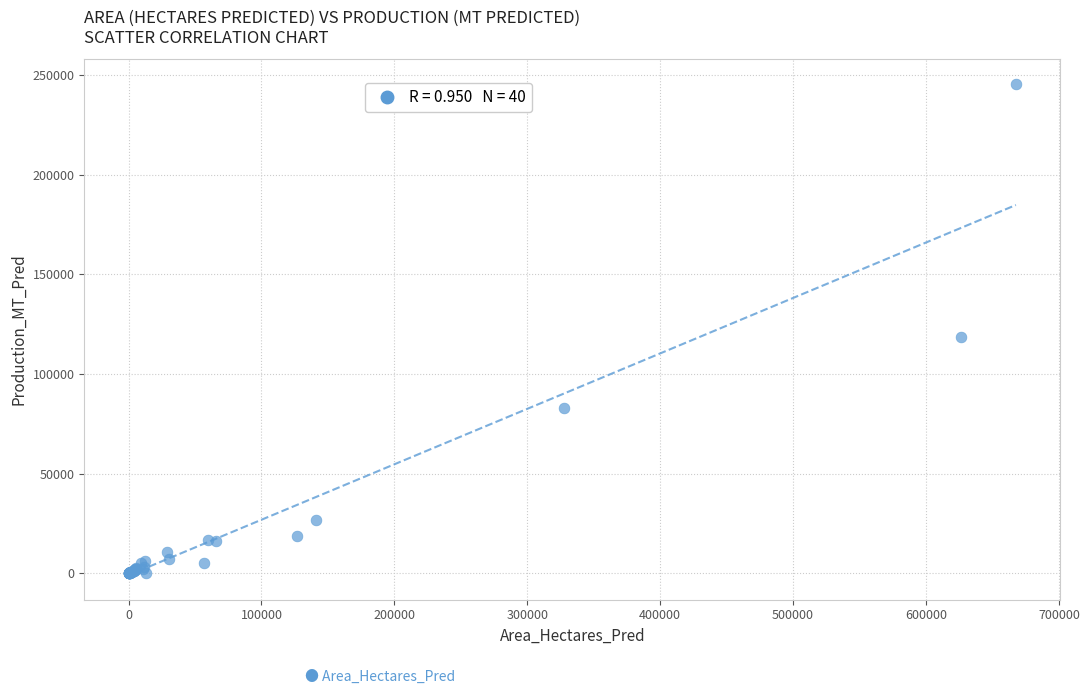

What Y value in the scatter plot is closest to 122858?

118623.0